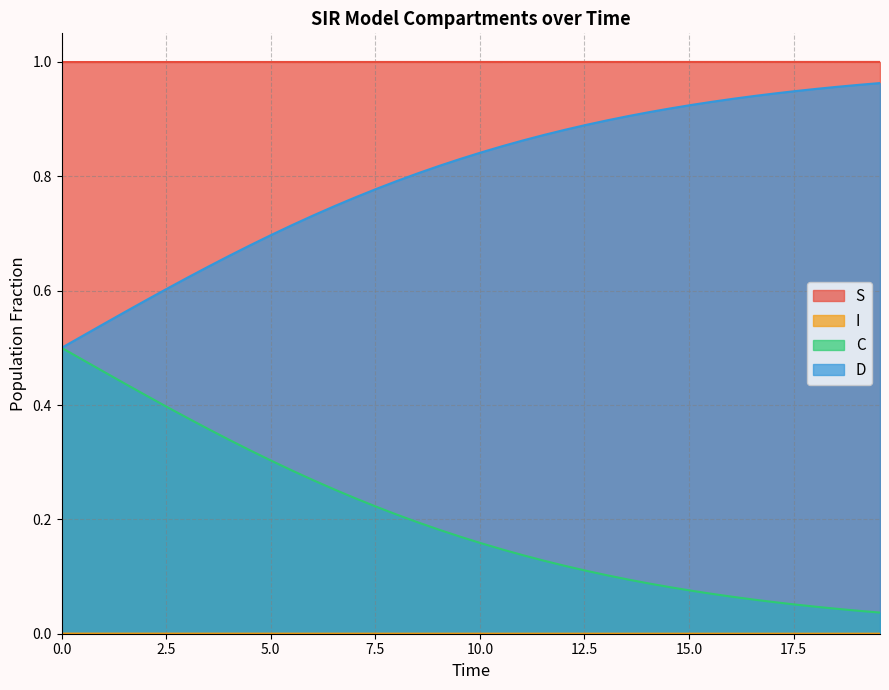

True or false: C and S cross at least once.

False